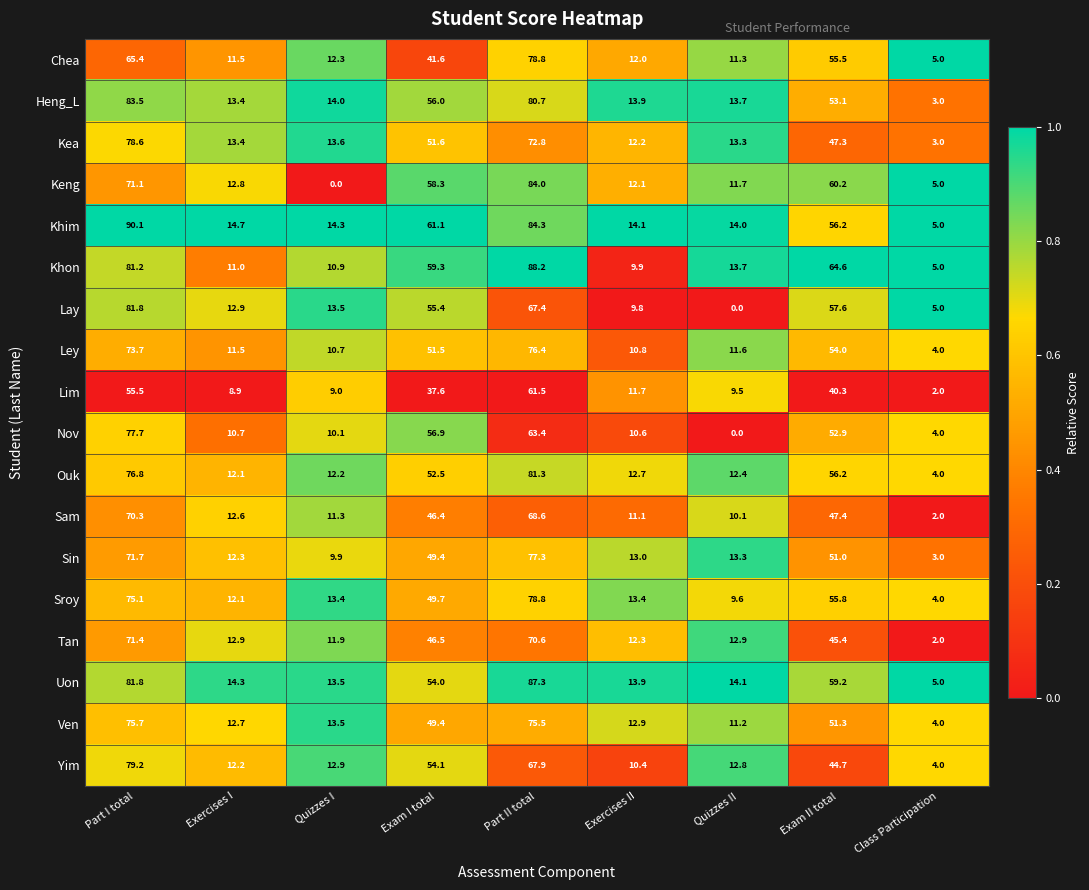

What is the difference between the maximum and minimum values in the Ouk series?

77.3